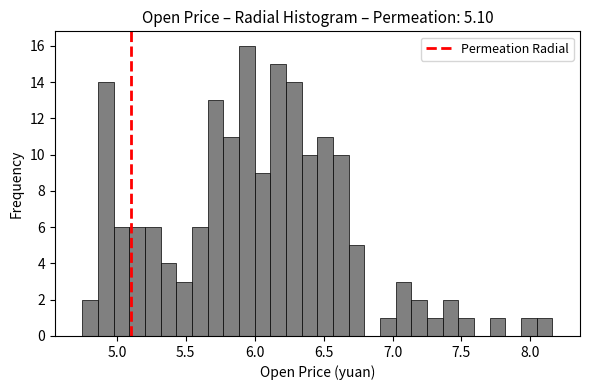

Read against the x-axis, roughly where is the centre of the tallest bar?

5.95